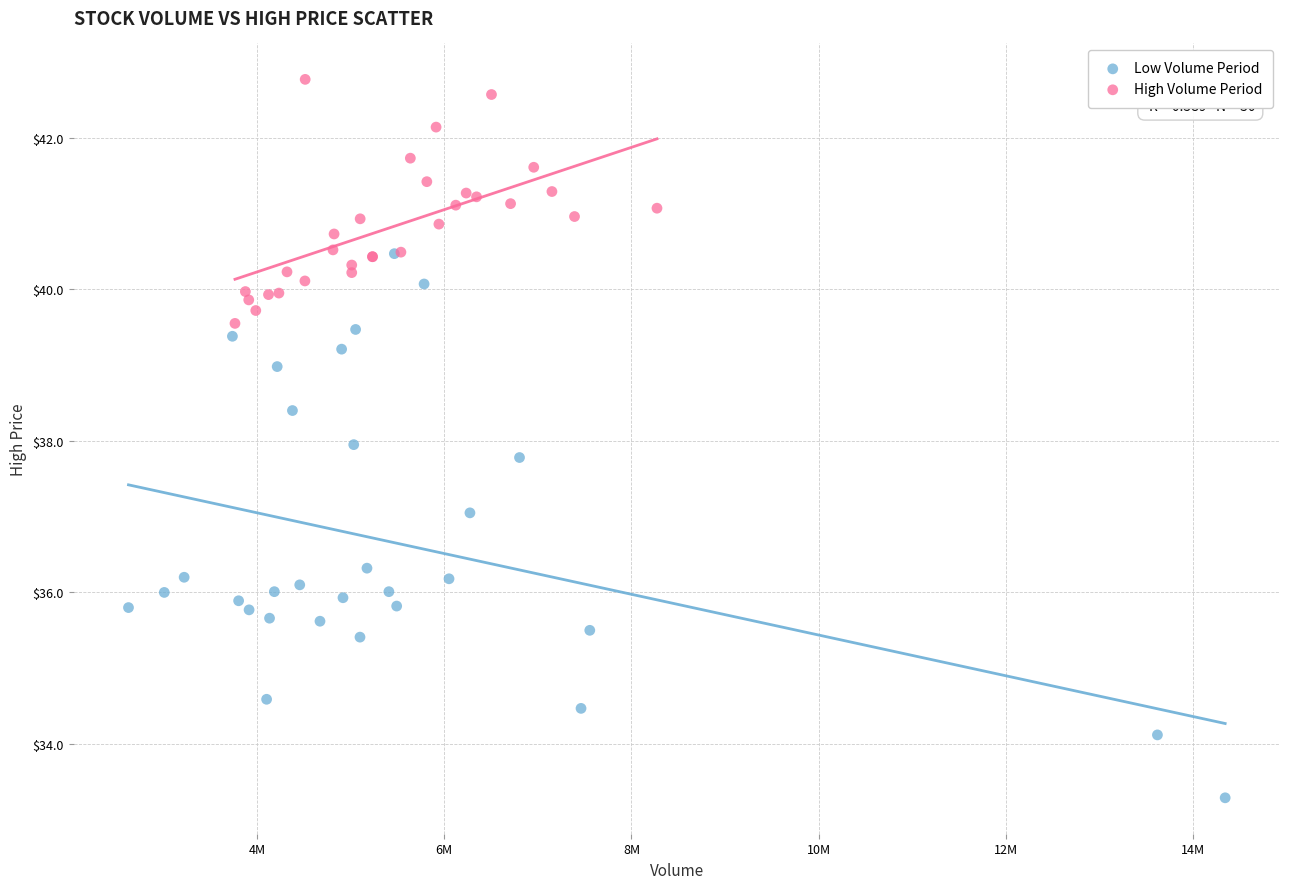

Which series reaches the maximum Y coordinate?

High Volume Period